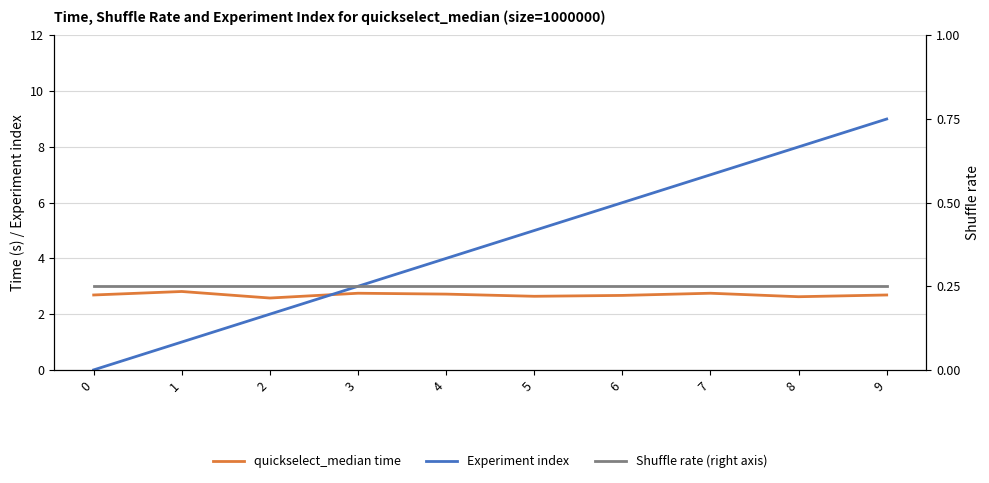

Is it true that Experiment index equals 8.0 at 8?

True